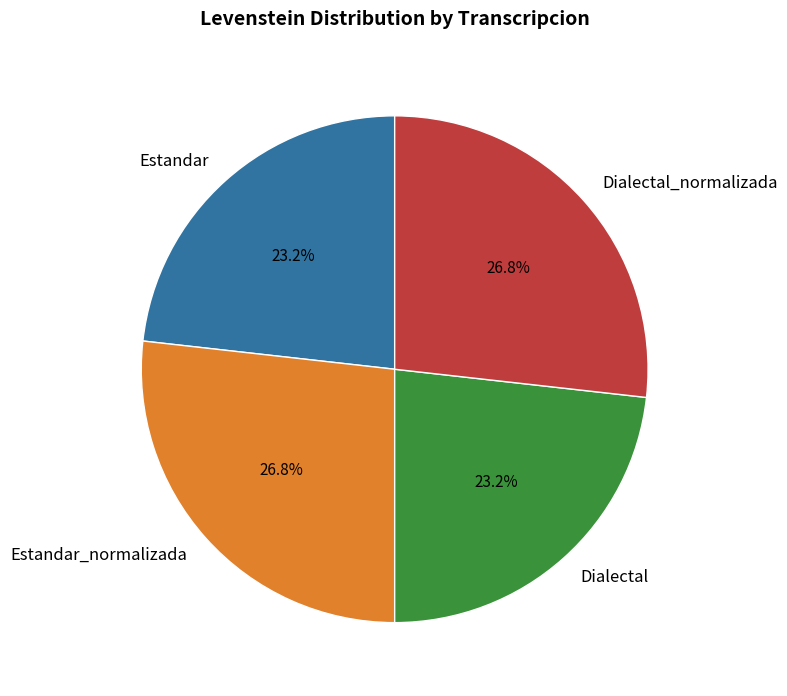

To the nearest percent, what percentage of the pie is Estandar?

23%